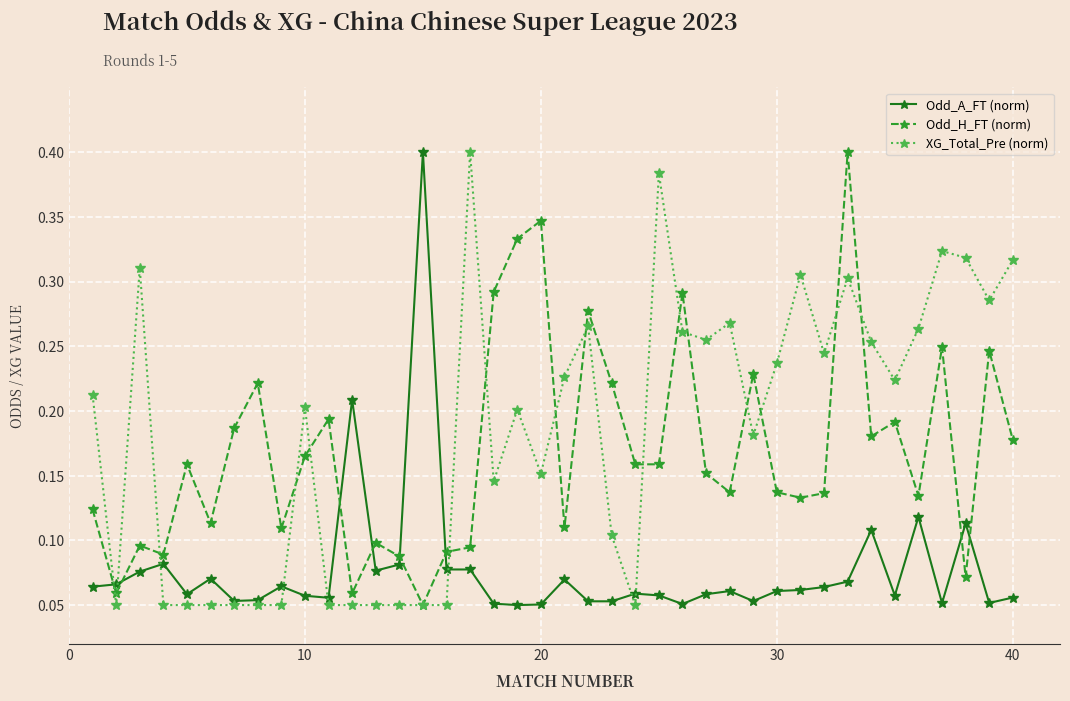

True or false: Odd_H_FT (norm) has more than 2 points higher than both neighbors.

True